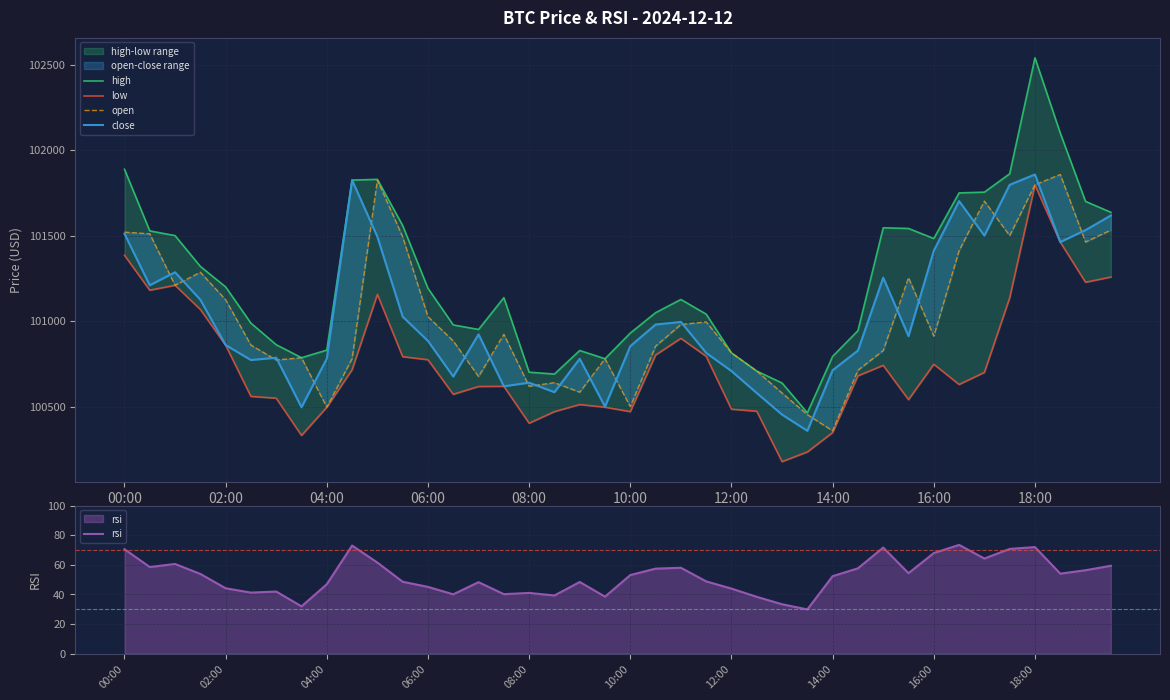

At how many categories does at least one series exceed 53182?

40